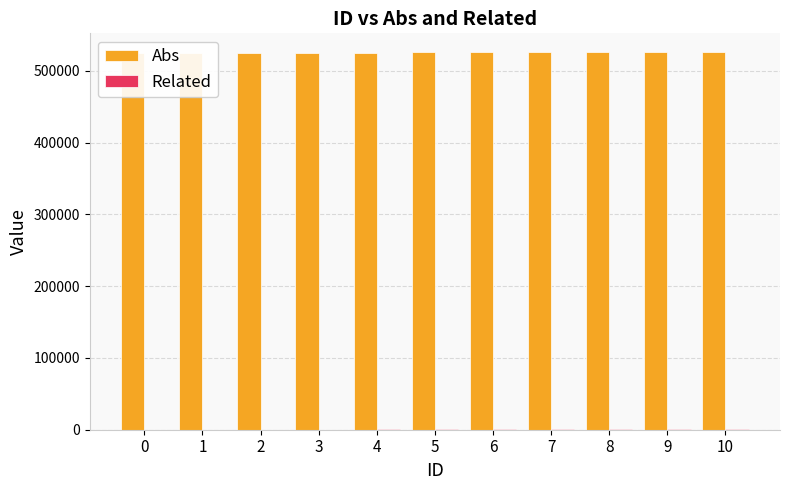

Where is Related nearest to the value 400?

5